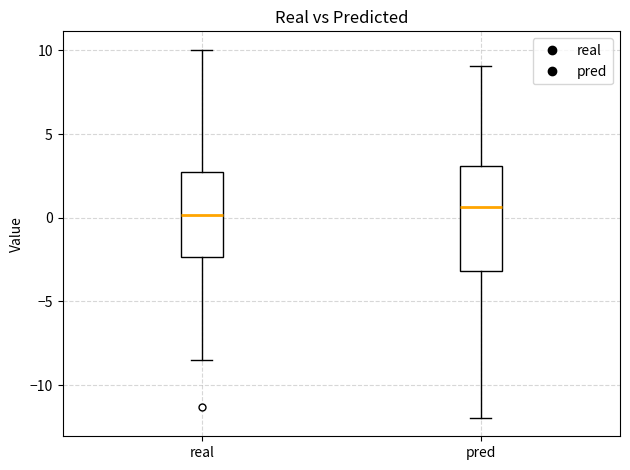

Reading left to right, transcribe this box plot: for each box, give where its median line is, the range the box spans, and where its two whiskers end, as read against the y-axis. The values are not printed on the chart, so give them approximately, as read against the axis.

real: median 0.0, box -2.5 to 2.5, whiskers -8.5 to 10.0
pred: median 0.5, box -3.0 to 3.0, whiskers -12.0 to 9.0